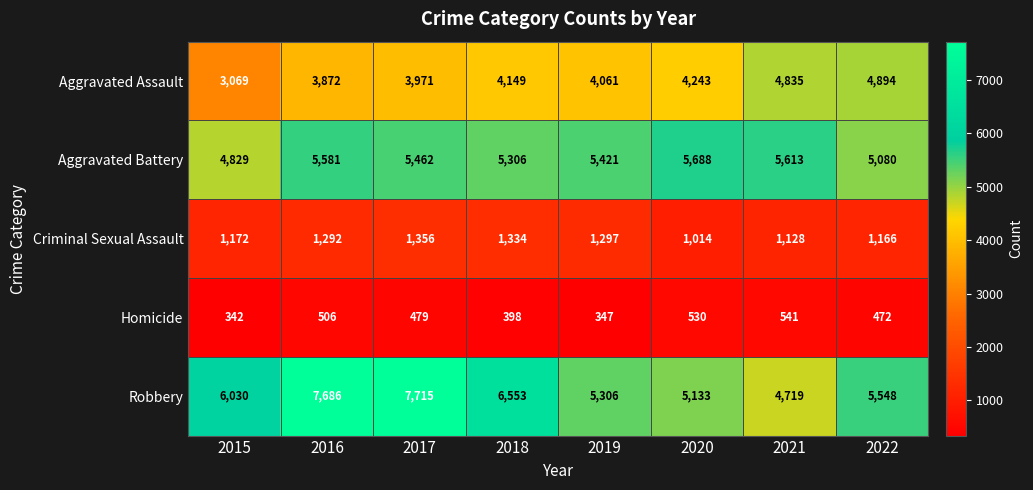

What is the difference between the Robbery values at 2017 and 2018?

1162